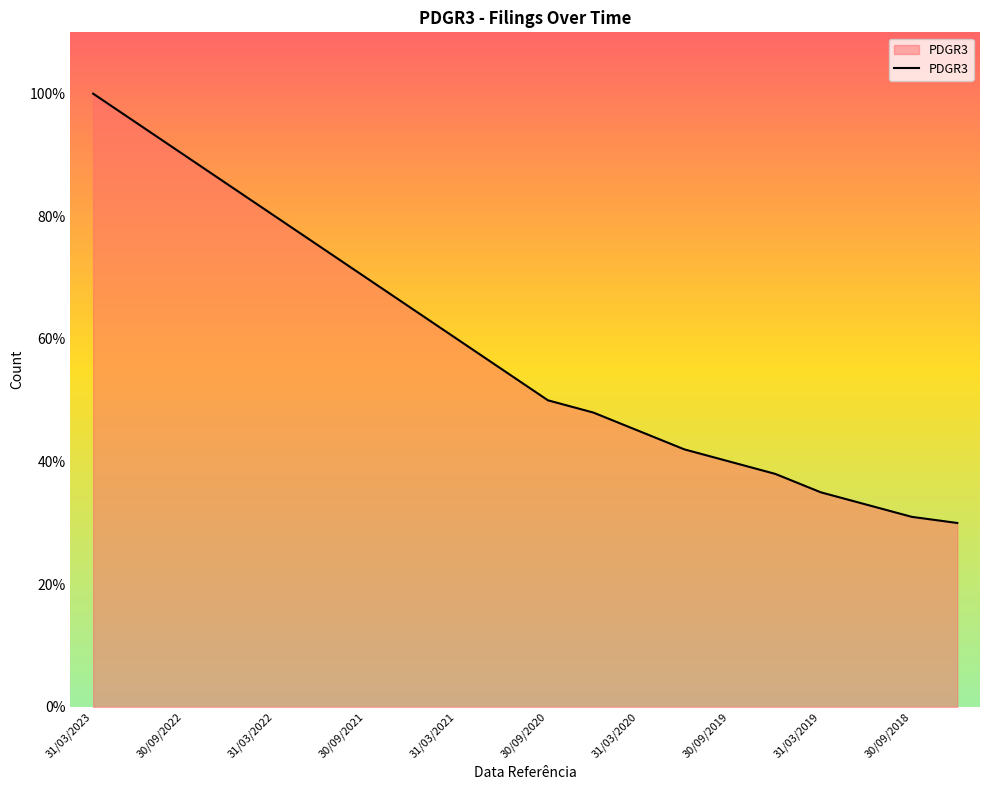

What is the smallest value displayed?

30